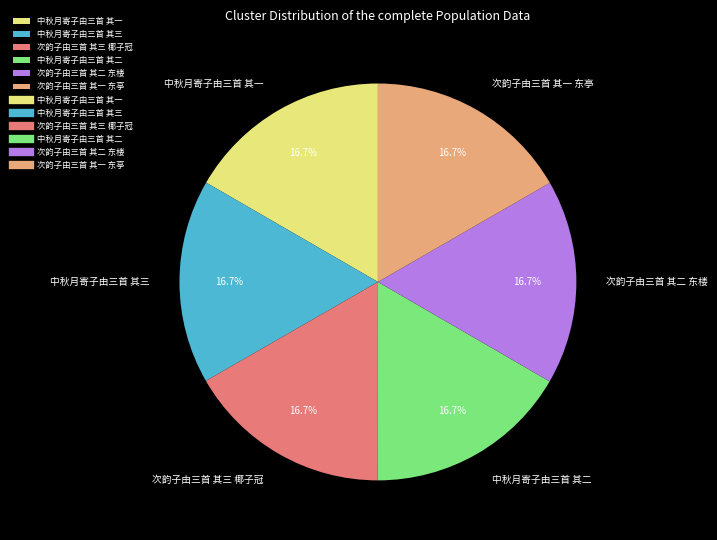

To the nearest percent, what percentage of the pie is 次韵子由三首 其一 东亭?

17%